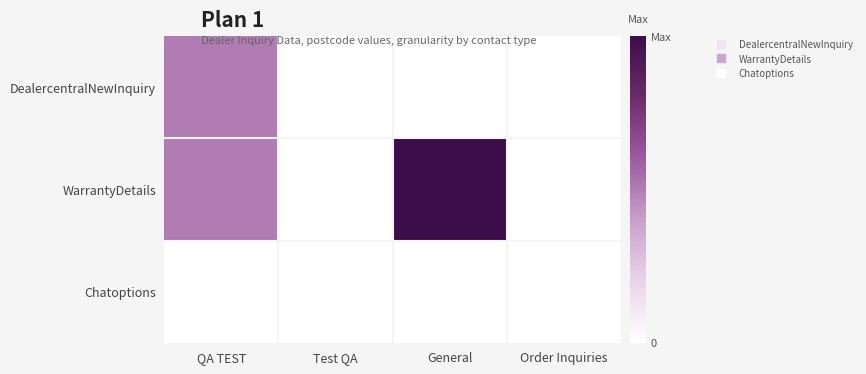

What is the greatest value displayed?

17.4